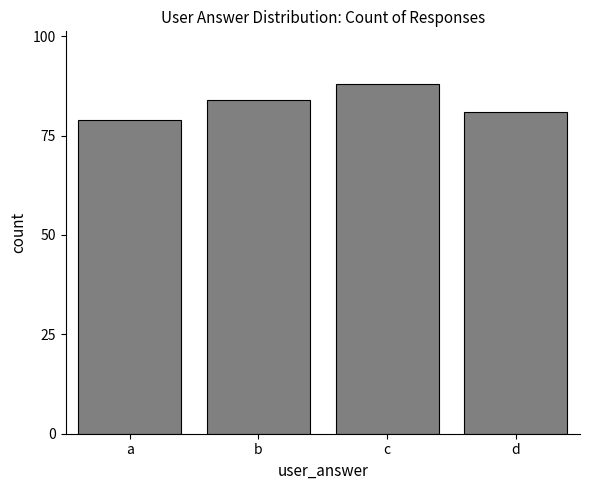

Which has a higher value, b or c?

c